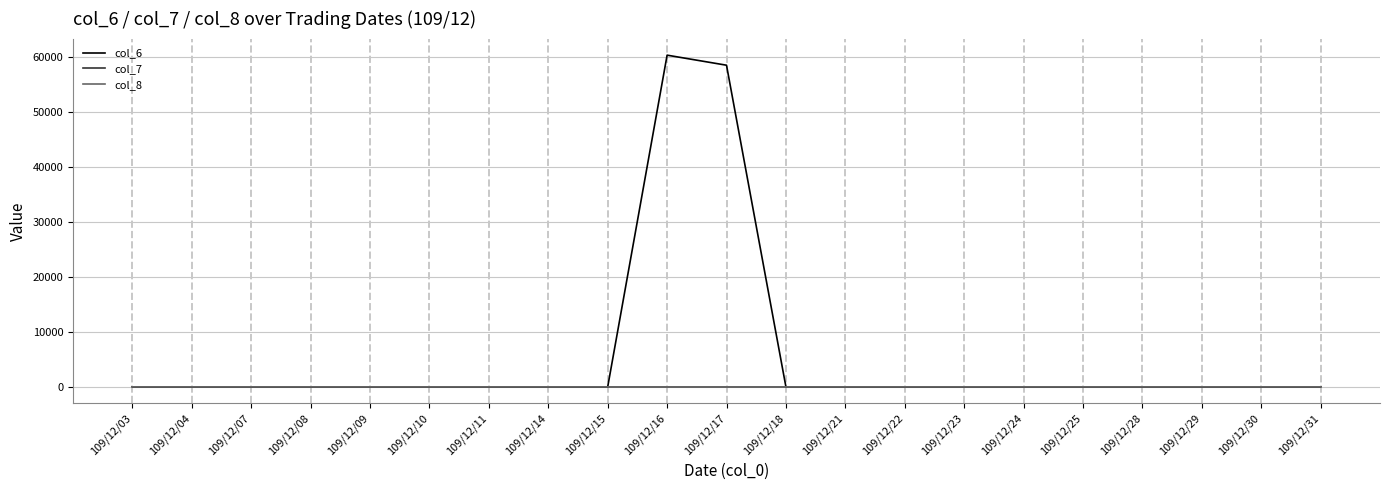

The value of col_7 at 109/12/28 is 0.0. True or false?

True